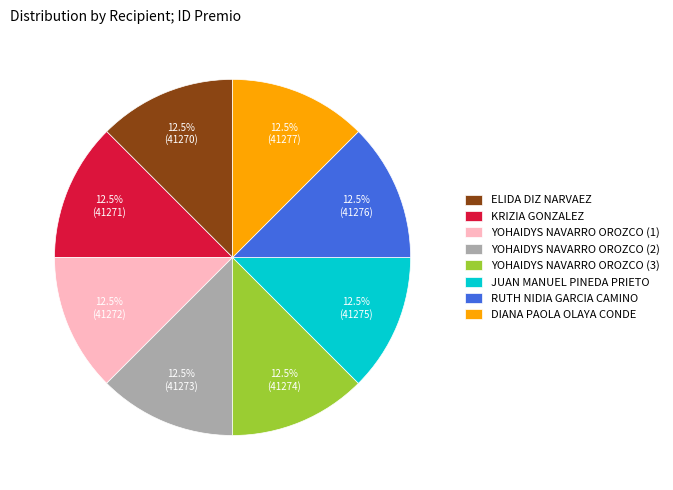

What is the ratio of the value at JUAN MANUEL PINEDA PRIETO to the value at YOHAIDYS NAVARRO OROZCO (1)?

1.0